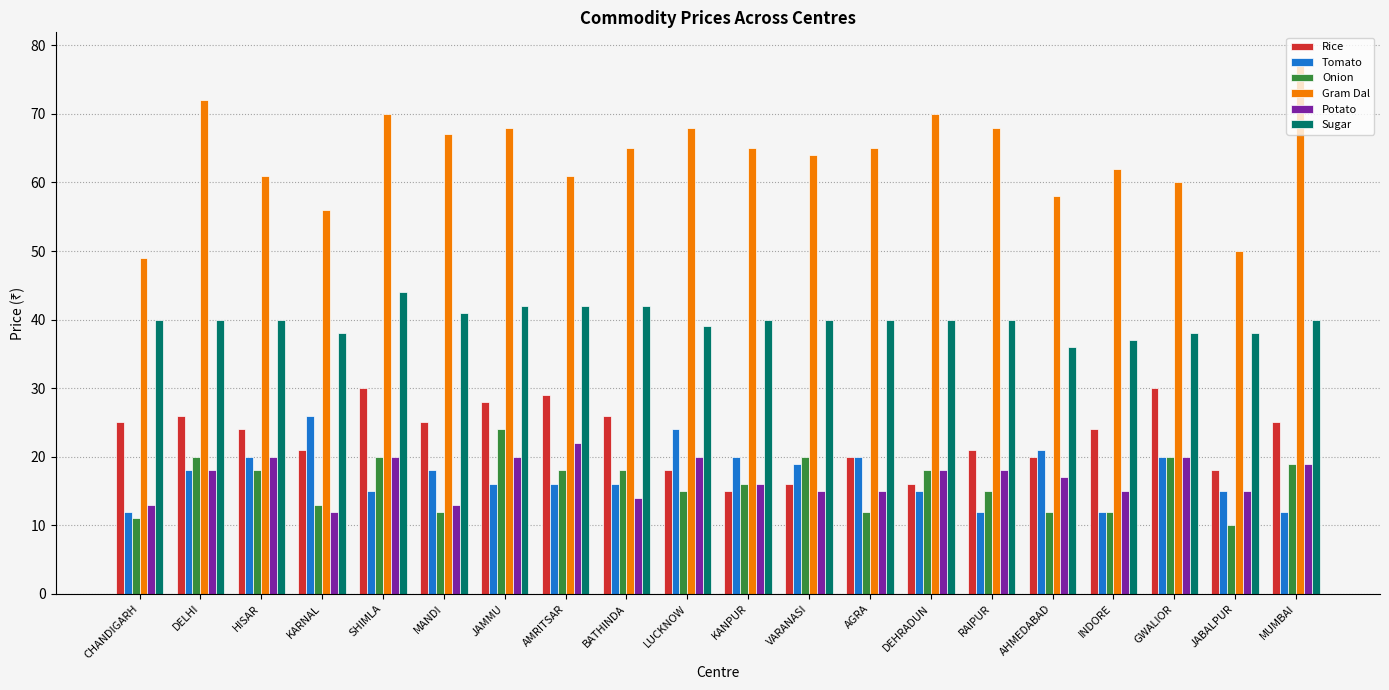

Which series has the largest total across all categories?

Gram Dal